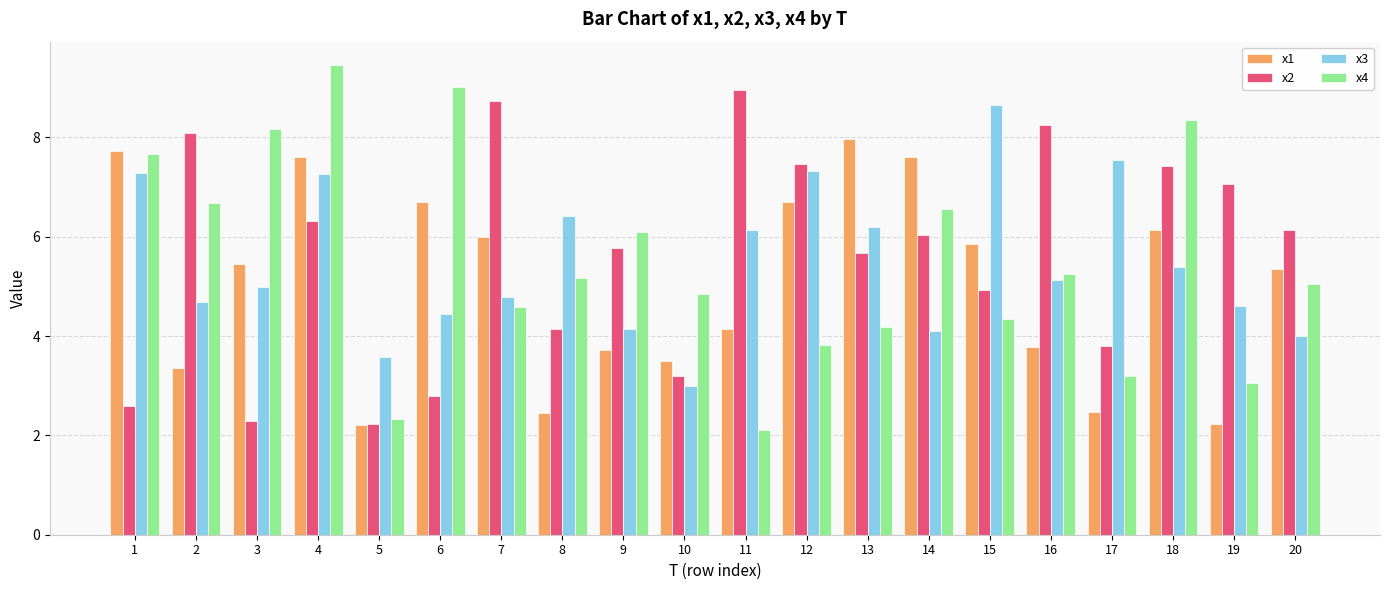

Rank the series by their maximum value, from highest to lowest.

x4, x2, x3, x1